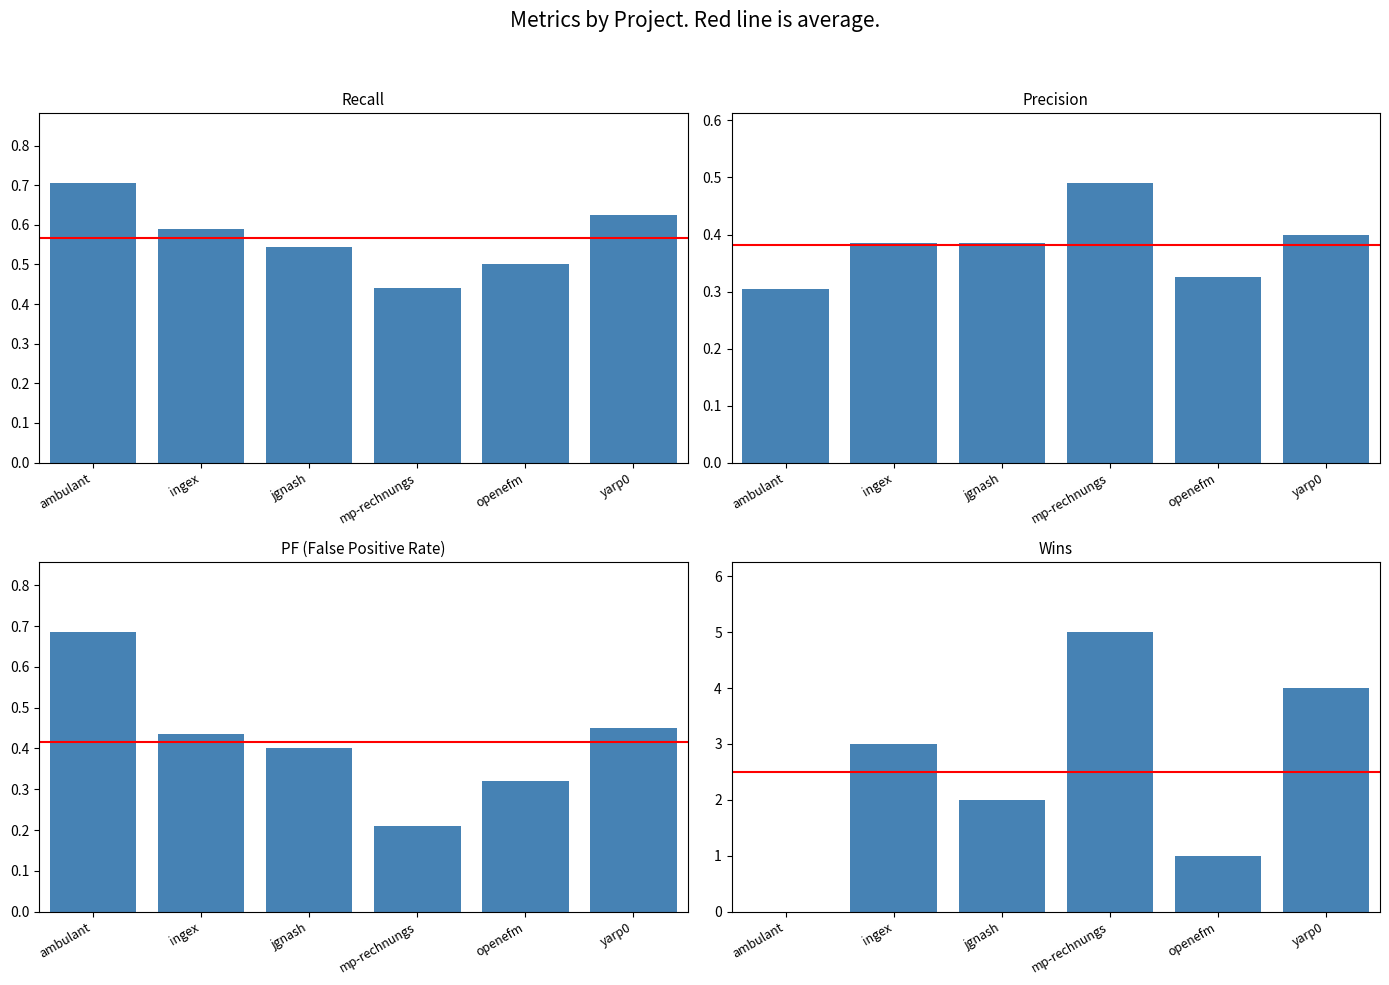

Is the value of wins at mp-rechnungs greater than the value of pf at ambulant?

Yes